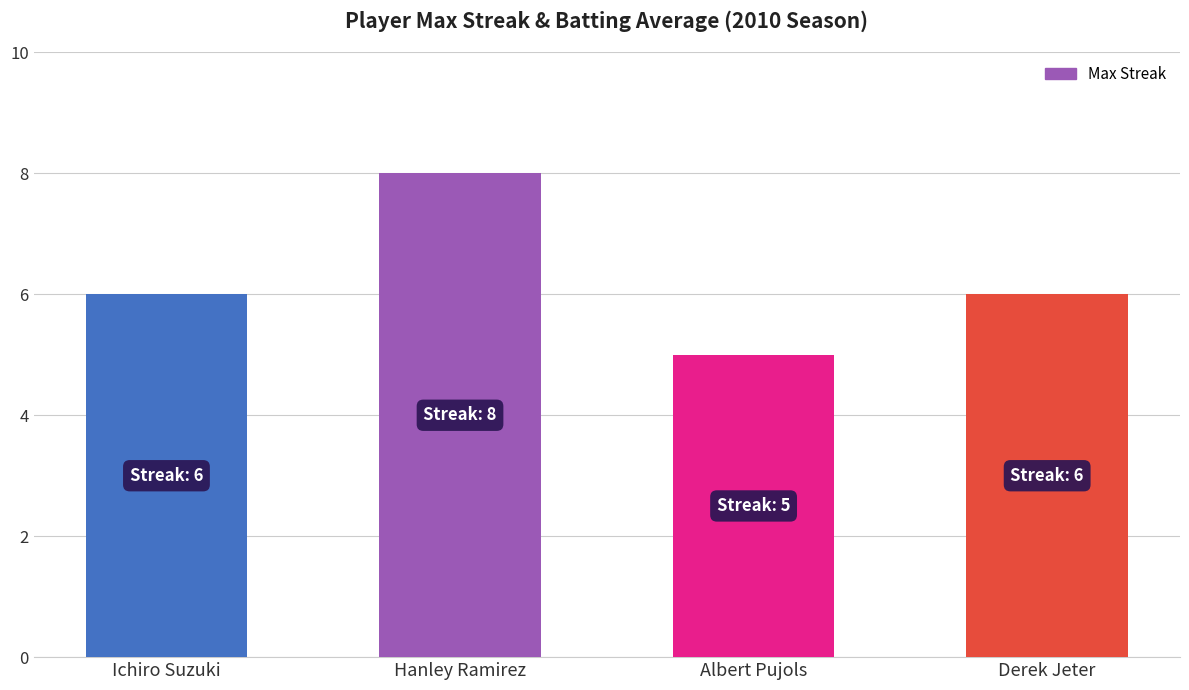

Reading left to right, what are all the values shown in this chart?

6	8	5	6